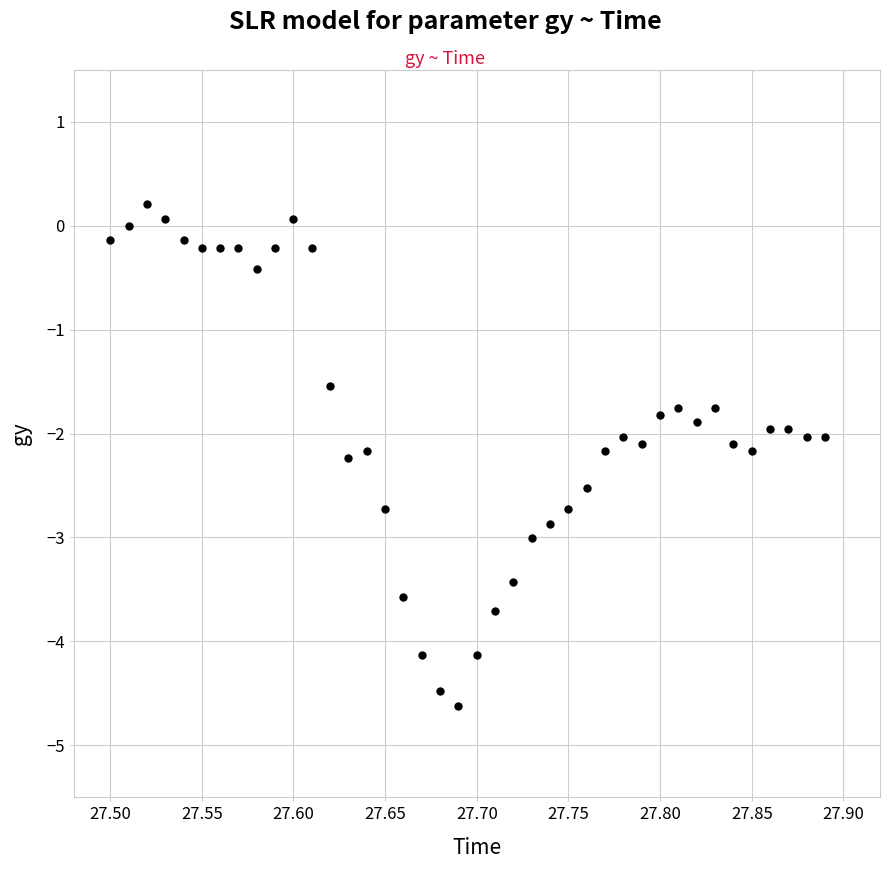

What is the range of X values (max minus min)?

0.4